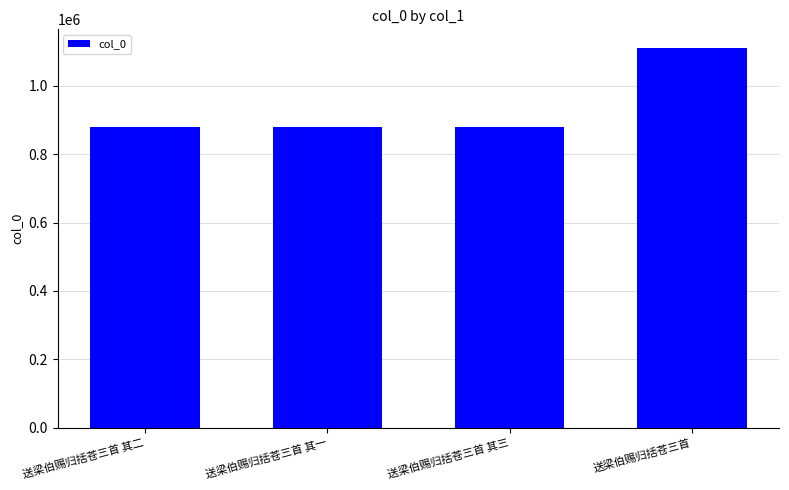

Which category has the highest value across all series?

送梁伯赐归括苍三首